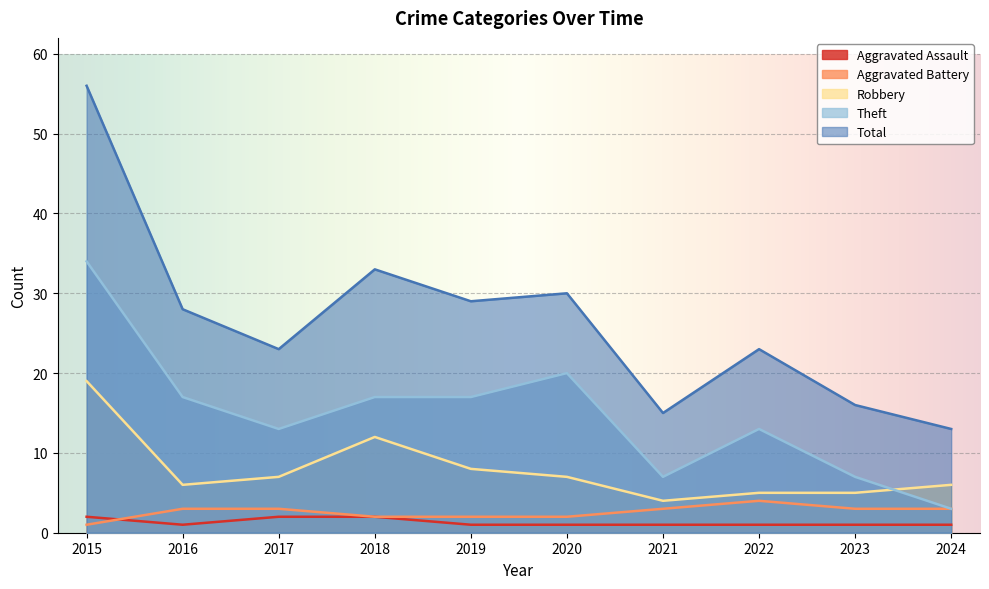

How many interior local peaks does the Robbery series have?

1